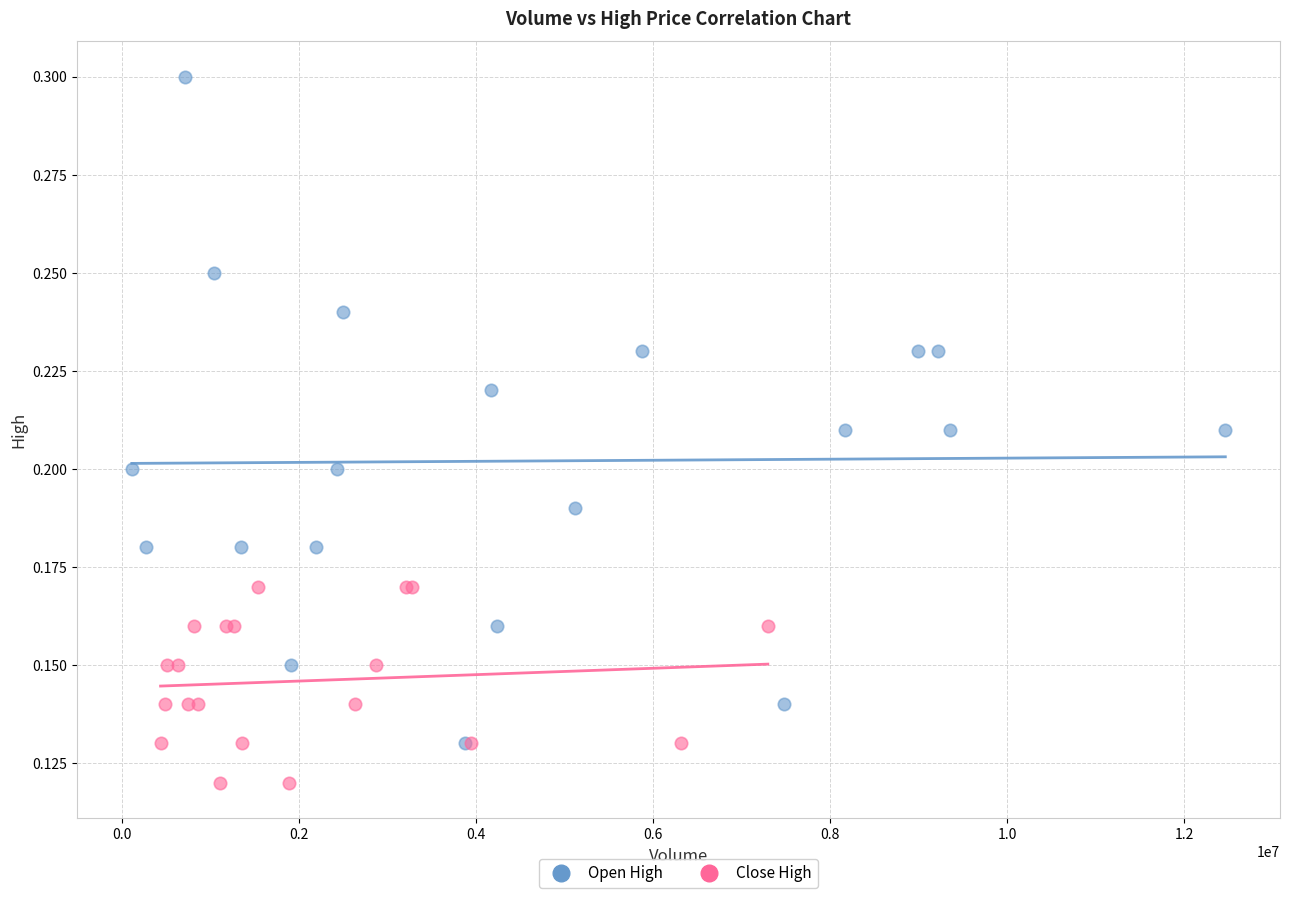

Which series contains the lowest Y value?

Close High